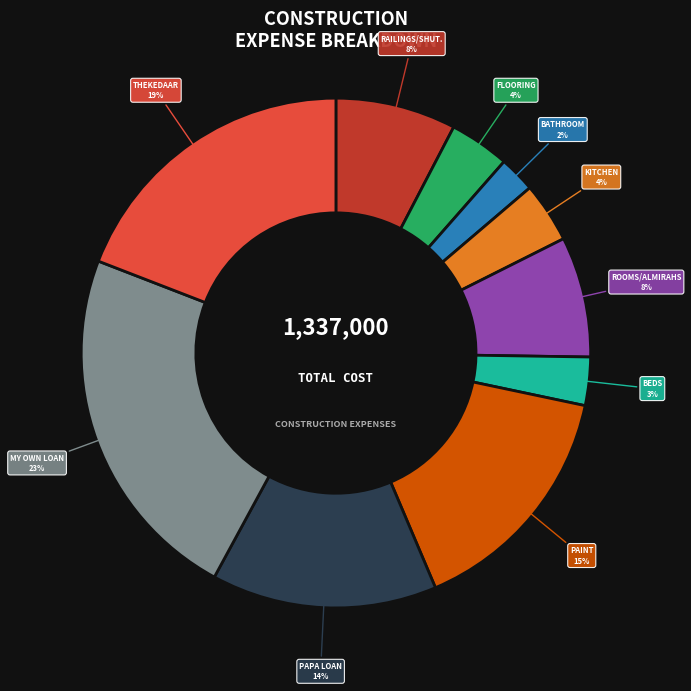

To the nearest percent, what is the difference between the largest and smallest slice percentages?

21%